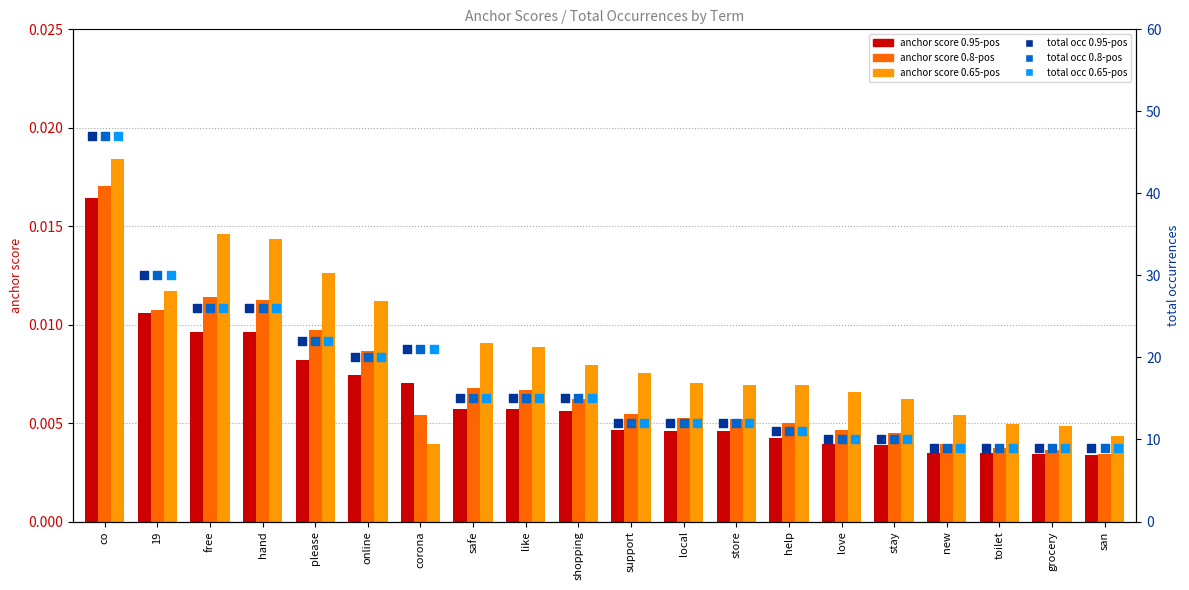

At which category is the sum across all series the highest?

co